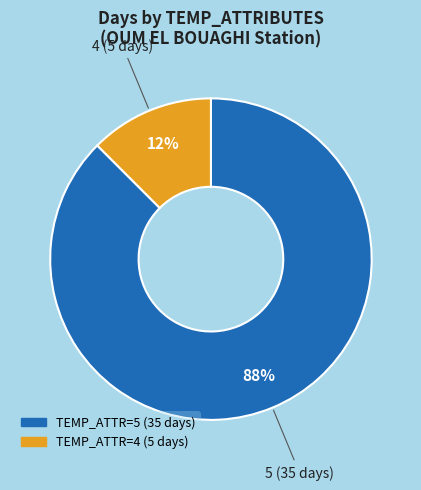

How many segments does this pie chart have?

2